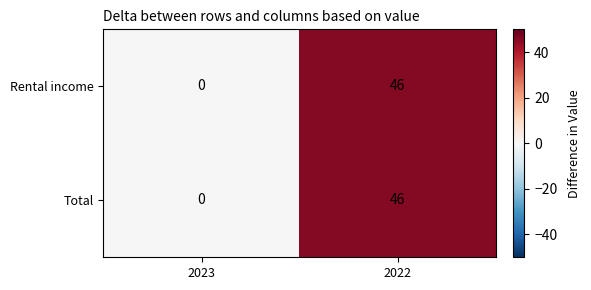

Which label corresponds to the smallest value in the chart?

2023